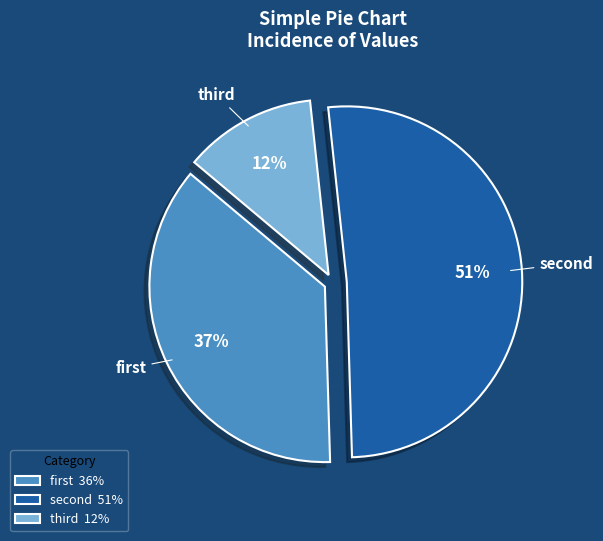

To the nearest percent, what is the difference between the largest and smallest slice percentages?

39%